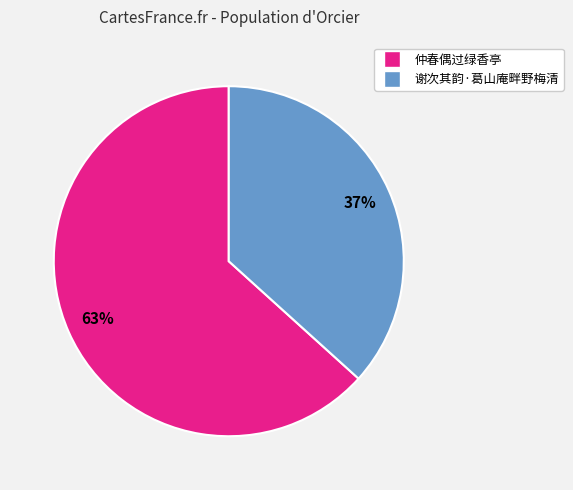

To the nearest percent, what is the average slice percentage?

50%